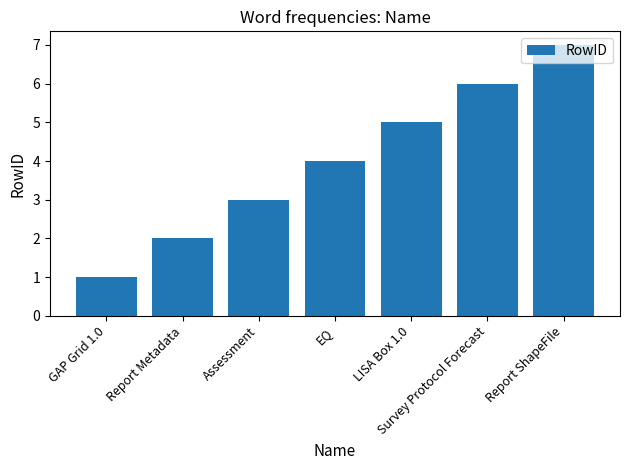

Rank the categories by value from lowest to highest.

GAP Grid 1.0, Report Metadata, Assessment, EQ, LISA Box 1.0, Survey Protocol Forecast, Report ShapeFile